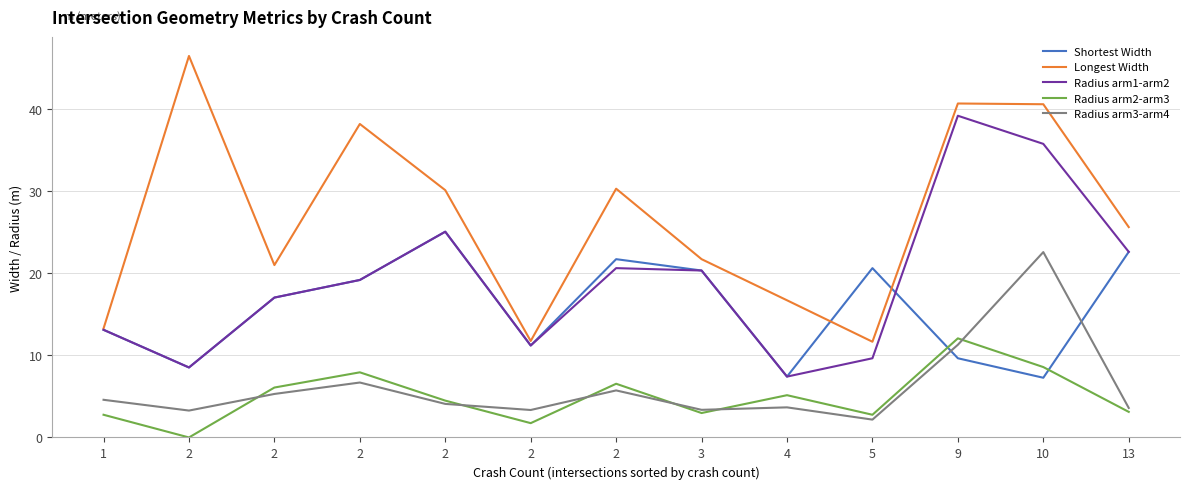

How many values in the Radius arm3-arm4 series exceed 4?

7